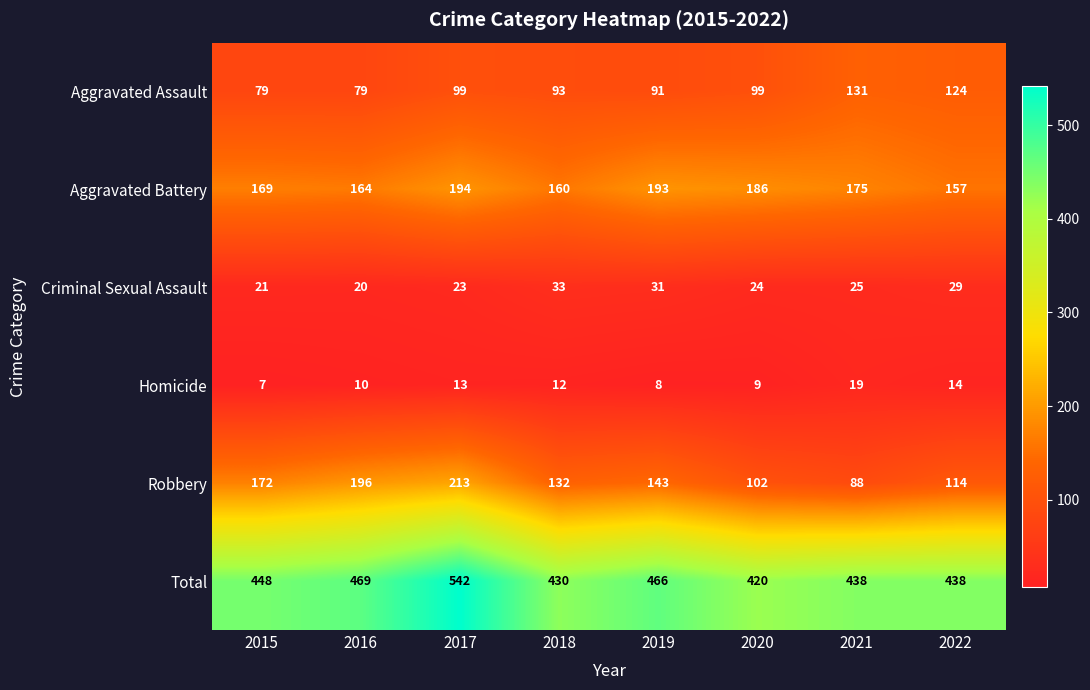

Is it true that Total equals 448 at 2015?

True